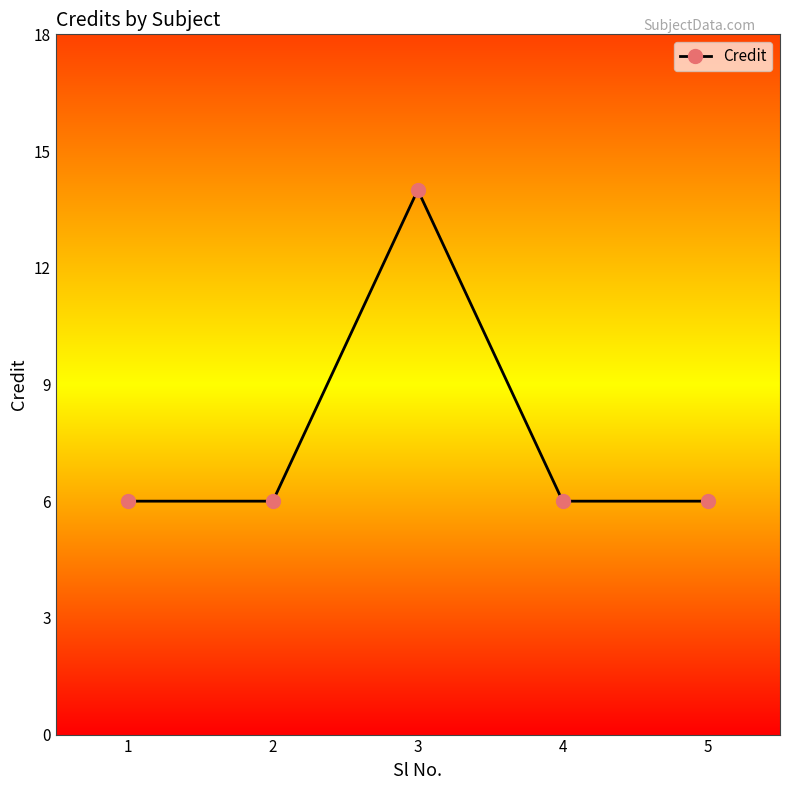

What is the maximum value shown in the chart?

14